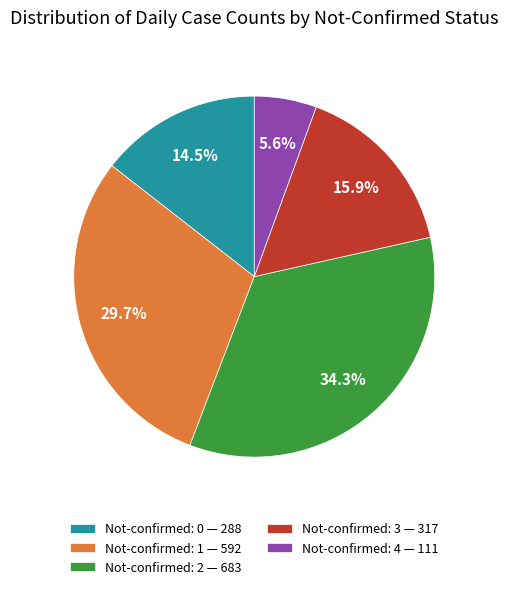

Which has a higher value, Not-confirmed: 0 — 288 or Not-confirmed: 4 — 111?

Not-confirmed: 0 — 288